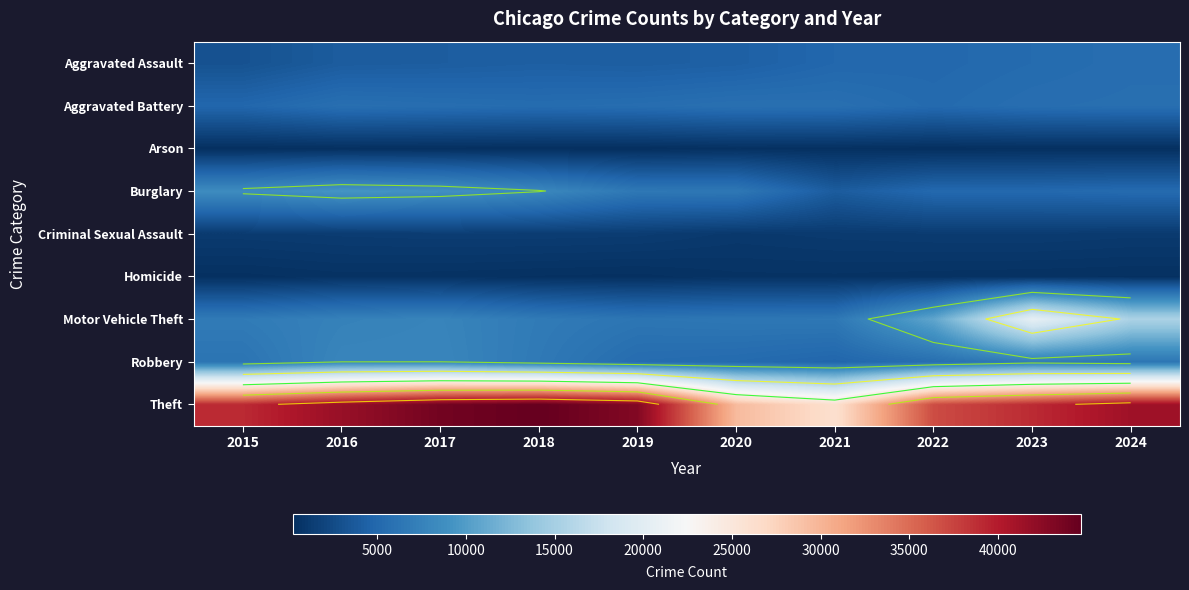

Which series has the largest total across all categories?

Theft